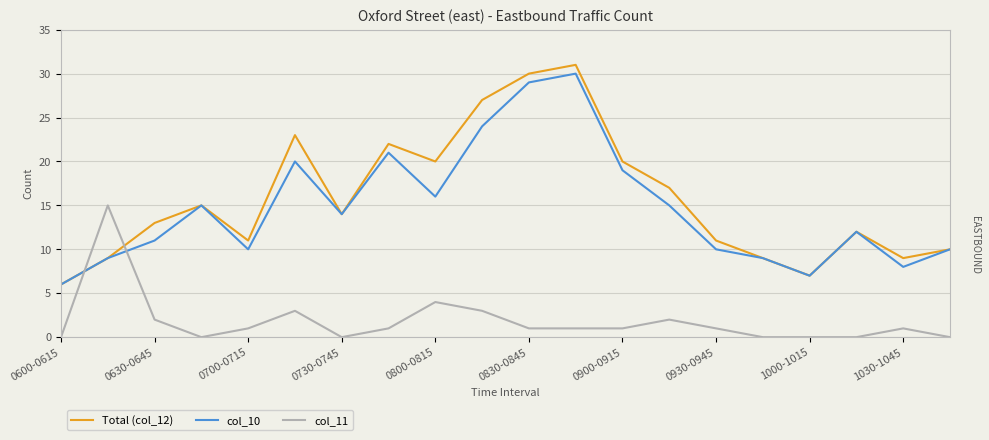

Which series ends up on top after the final intersection of Total (col_12) and col_11?

Total (col_12)